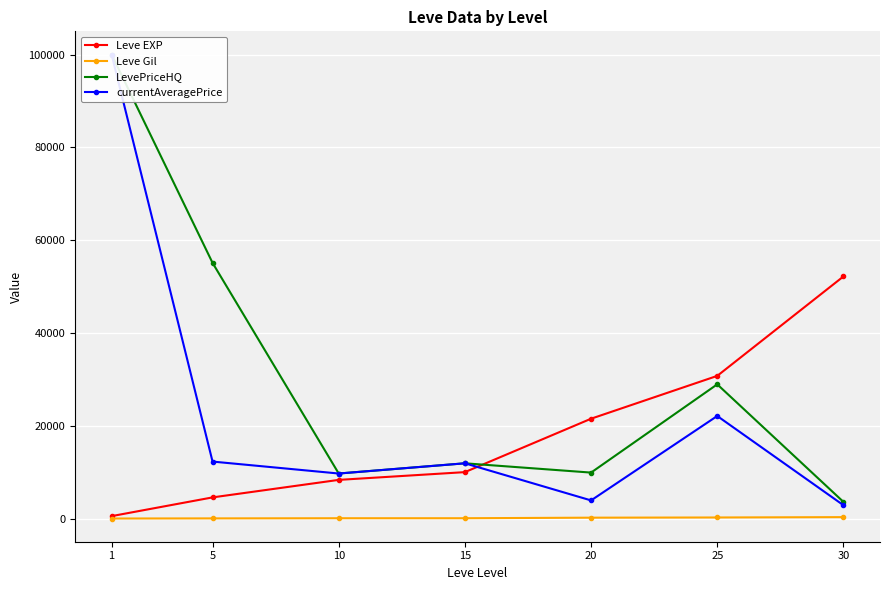

True or false: Leve Gil and currentAveragePrice intersect in this chart.

False